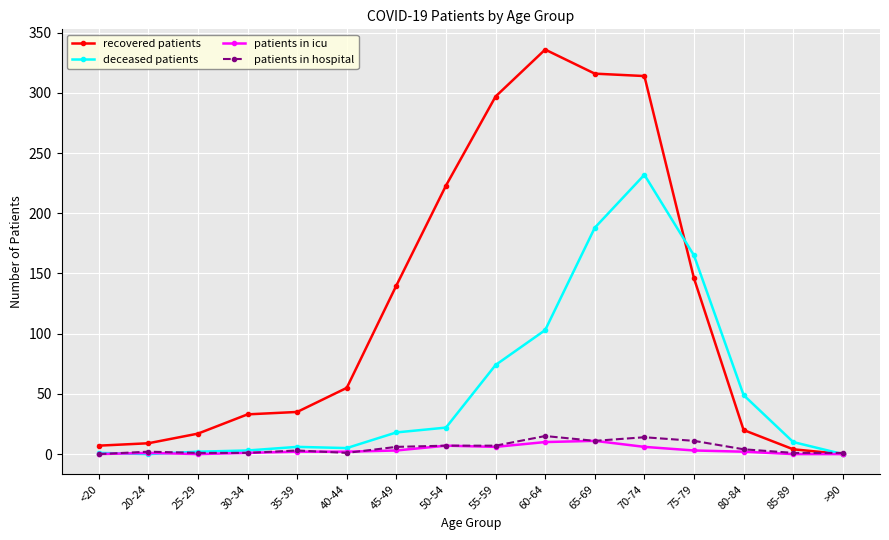

Rank the series at 60-64 from lowest to highest value.

patients in icu, patients in hospital, deceased patients, recovered patients